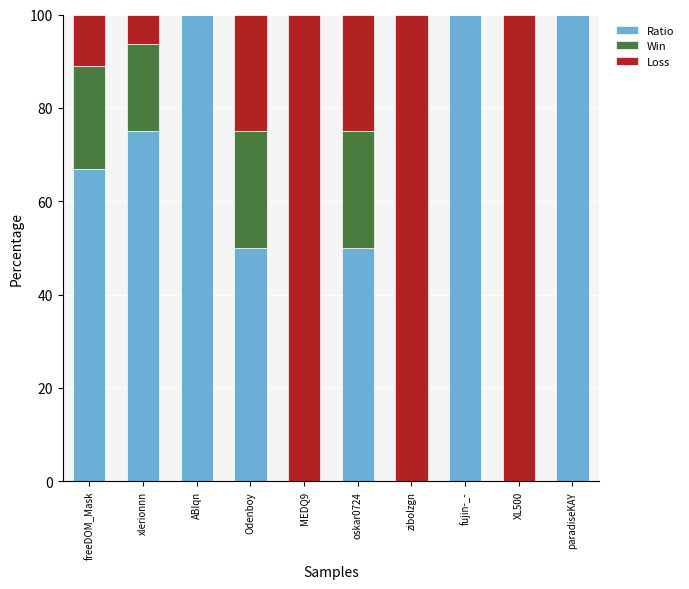

What is the total value across all series at freeDOM_Mask?

100.0